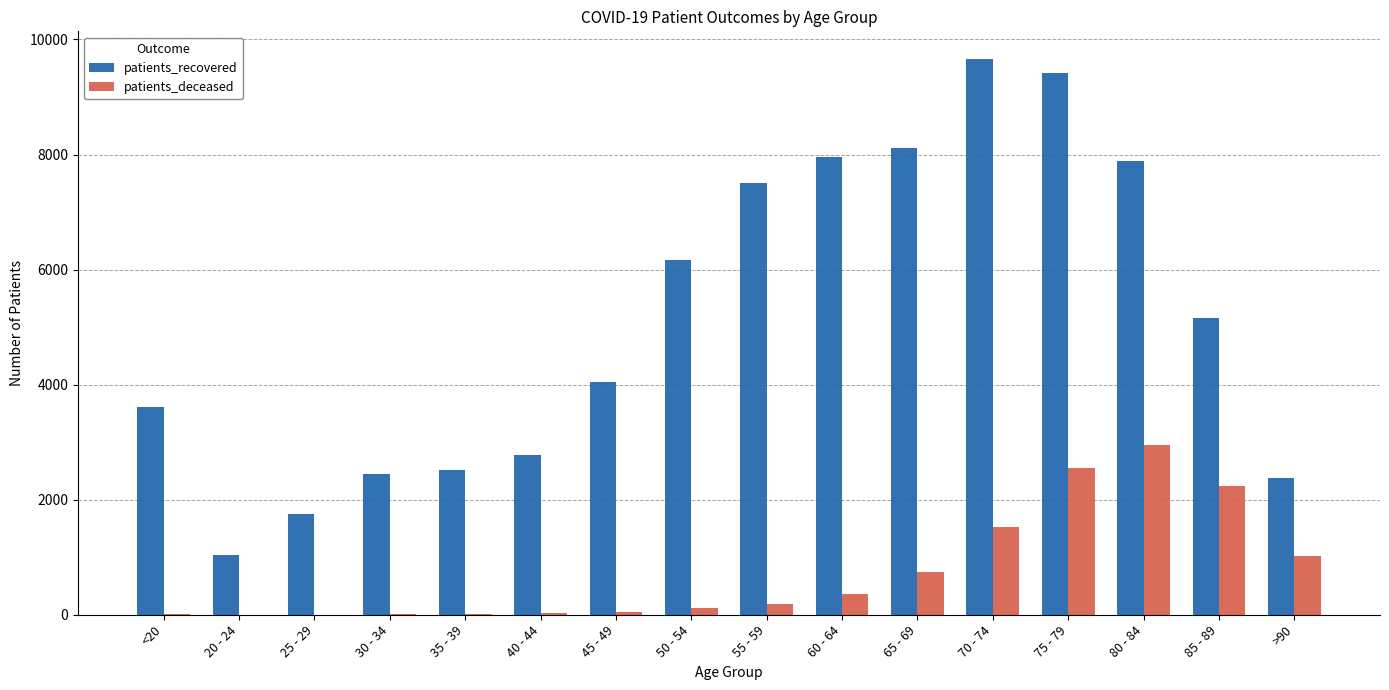

Which category has the highest value in the patients_recovered series?

70 - 74